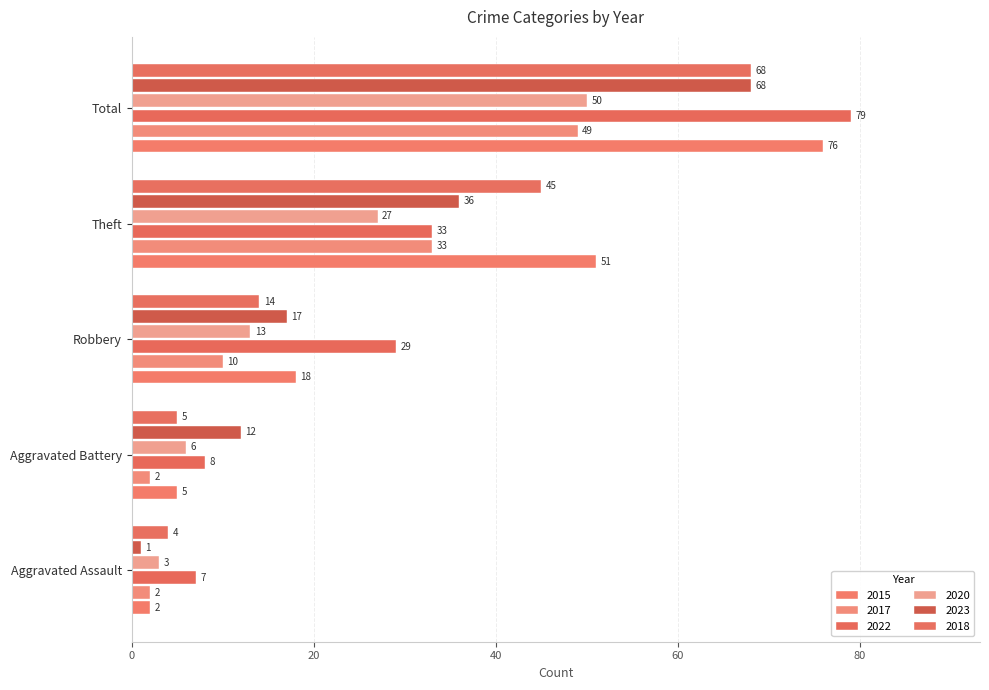

How many data points in 2023 are less than 17?

2